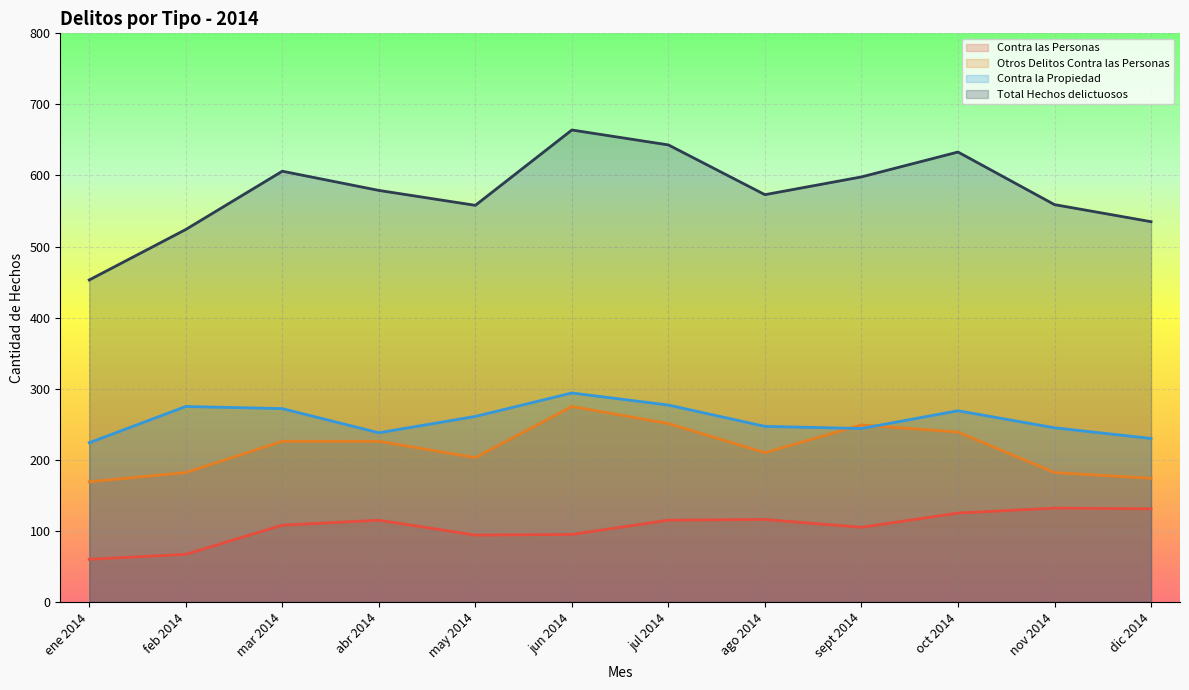

List the series in order of their peak value, highest first.

Total Hechos delictuosos, Contra la Propiedad, Otros Delitos Contra las Personas, Contra las Personas